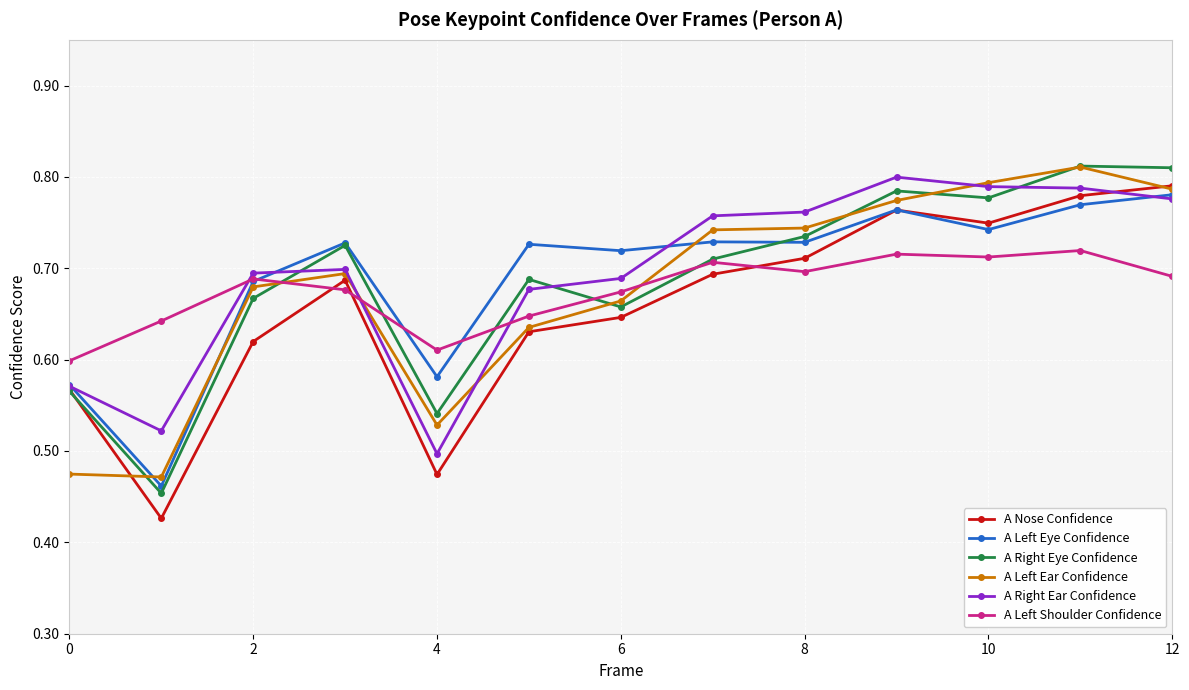

Which series ends up on top after the final intersection of A Right Ear Confidence and A Left Shoulder Confidence?

A Right Ear Confidence